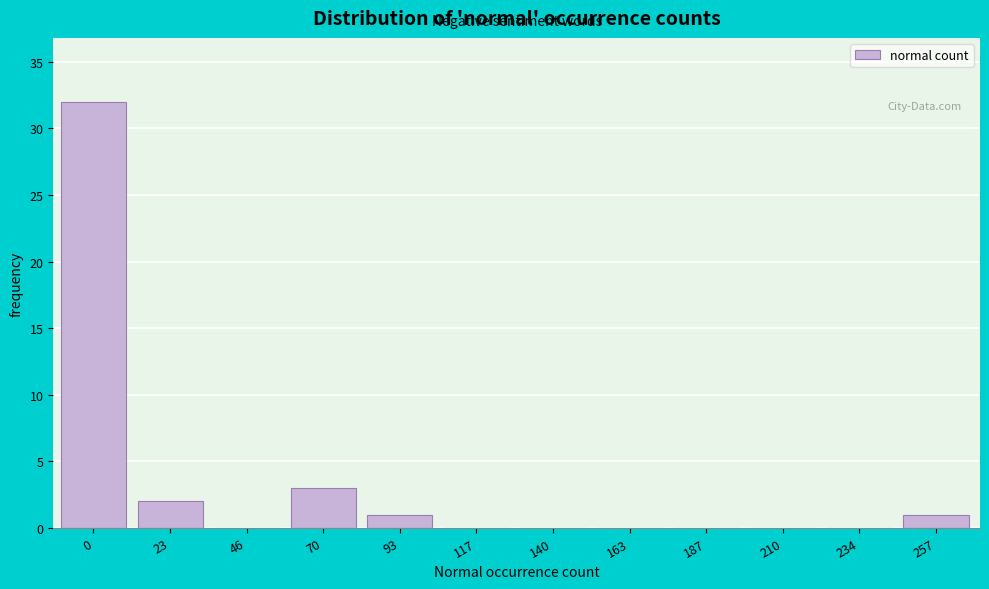

Reading right to left, list all the values displayed in this chart.

257=1	234=0	210=0	187=0	163=0	140=0	117=0	93=1	70=3	46=0	23=2	0=32